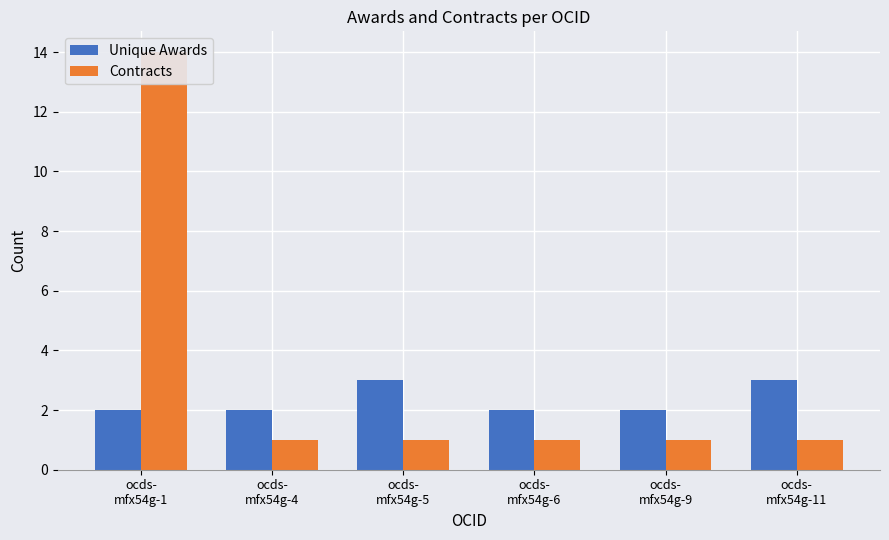

What is the label of the 3rd bar from the right?

ocds-
mfx54g-6